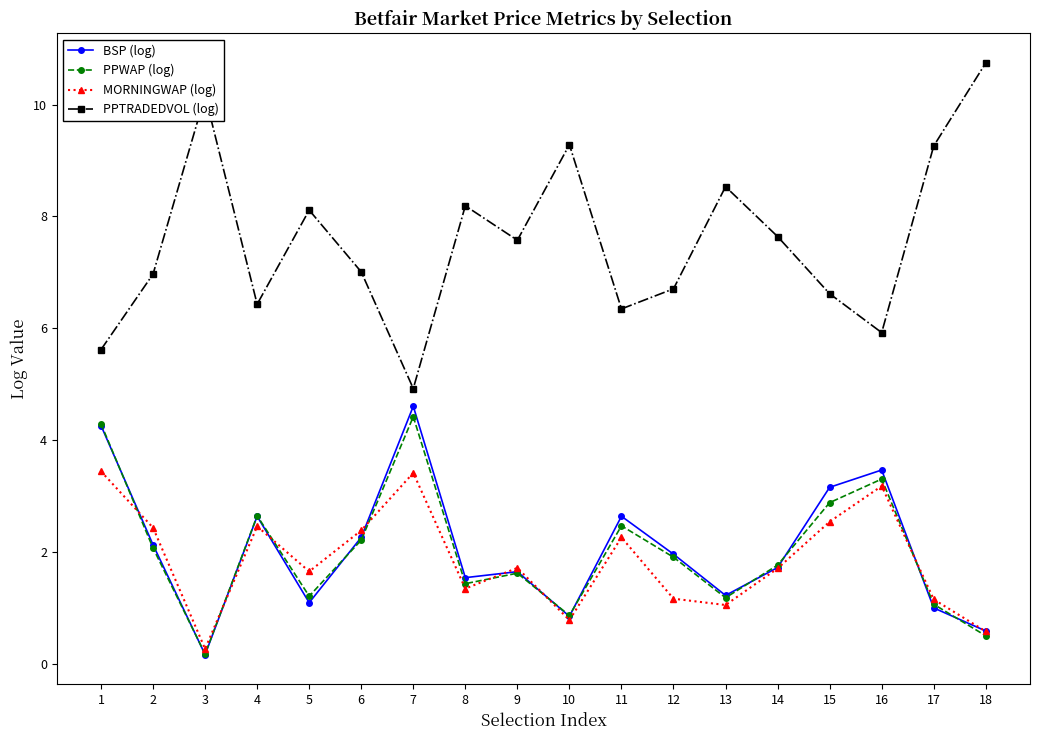

What are all the series names shown in the legend?

BSP (log), PPWAP (log), MORNINGWAP (log), PPTRADEDVOL (log)